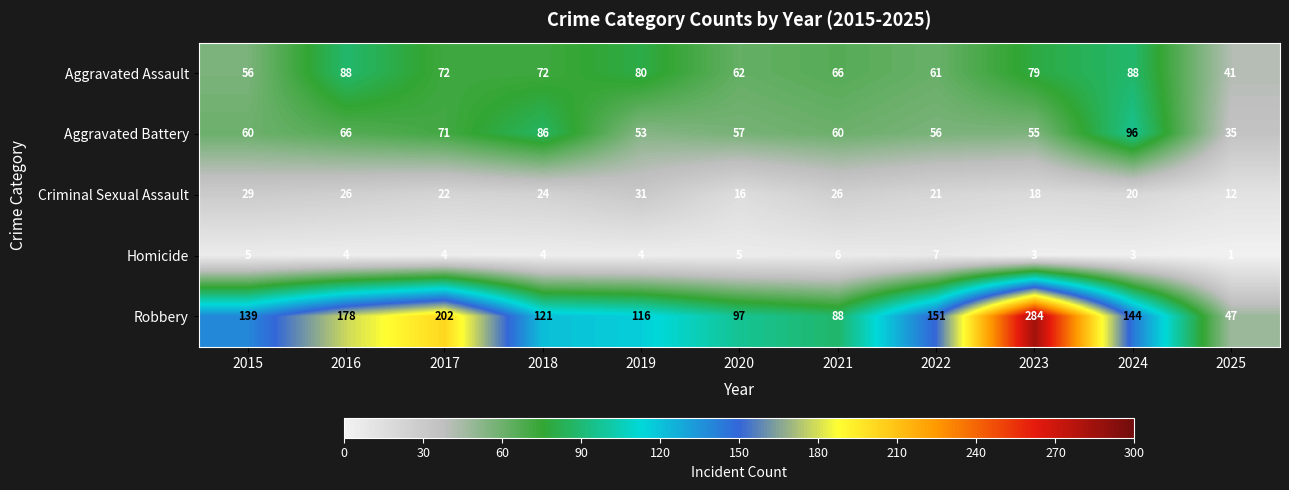

Which category has the lowest value in the Aggravated Battery series?

2025